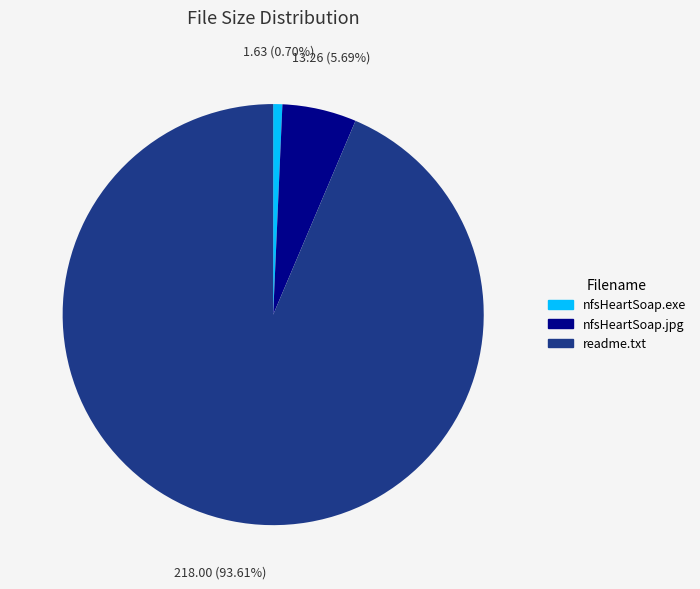

To the nearest percent, what is the average slice percentage?

33%